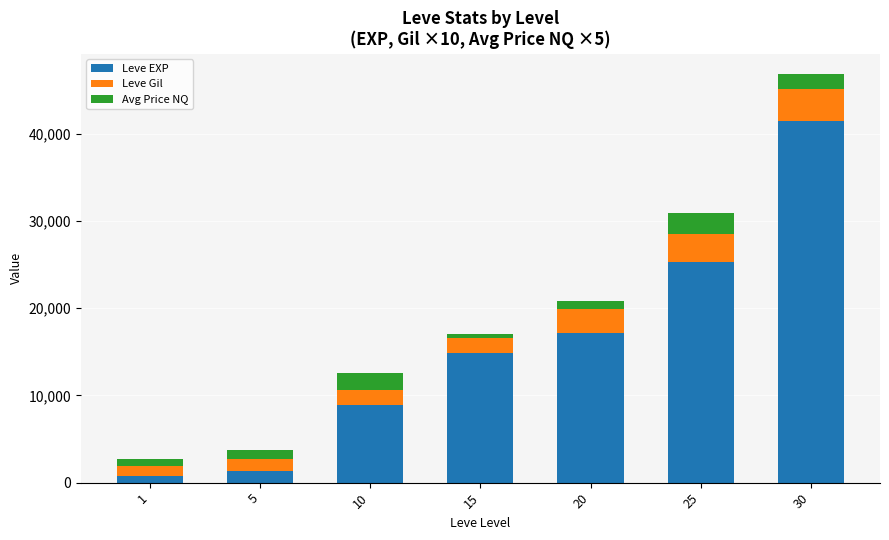

What is the difference between the maximum and minimum values in the Leve EXP series?

40610